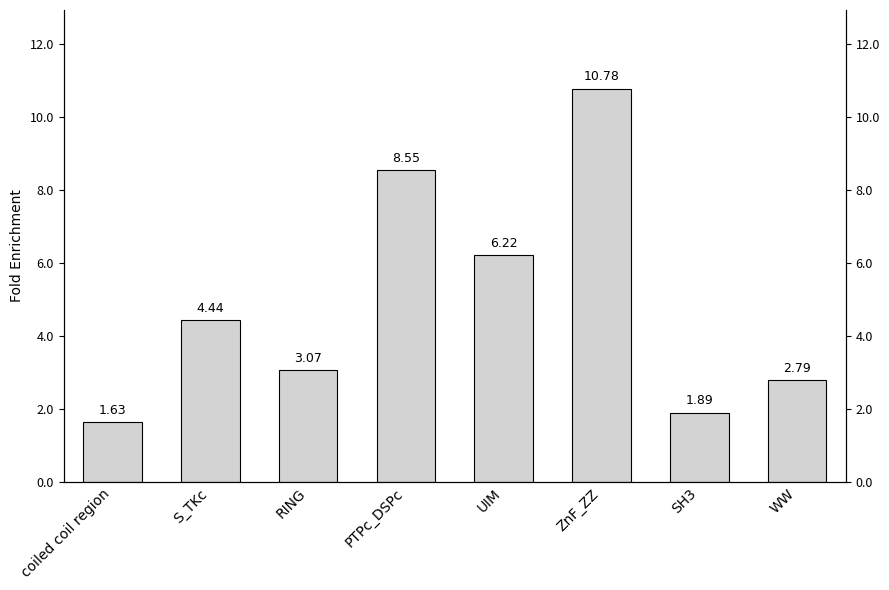

True or false: the data shows 2.2 at PTPc_DSPc.

False